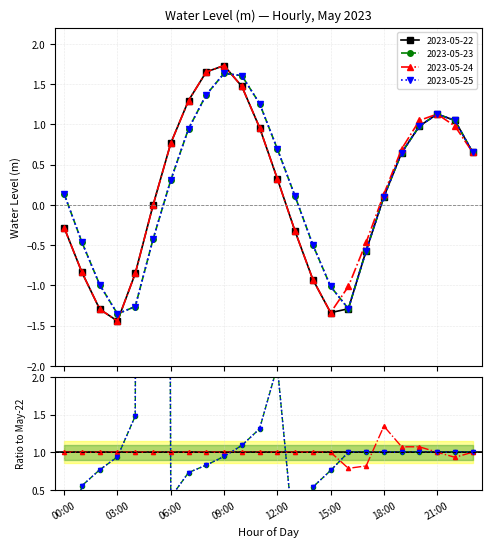

Reading right to left, what are all the values shown in this chart?

2023-05-22: 23:00=0.7	22:00=1.0	21:00=1.1	20:00=1.0	19:00=0.6	18:00=0.1	17:00=-0.6	16:00=-1.3	15:00=-1.3	14:00=-0.9	13:00=-0.3	12:00=0.3	11:00=1.0	10:00=1.5	09:00=1.7	08:00=1.7	07:00=1.3	06:00=0.8	05:00=-0.0	04:00=-0.9	03:00=-1.4	02:00=-1.3	01:00=-0.8	00:00=-0.3
2023-05-23: 23:00=0.7	22:00=1.0	21:00=1.1	20:00=1.0	19:00=0.6	18:00=0.1	17:00=-0.6	16:00=-1.3	15:00=-1.0	14:00=-0.5	13:00=0.1	12:00=0.7	11:00=1.3	10:00=1.6	09:00=1.6	08:00=1.4	07:00=0.9	06:00=0.3	05:00=-0.4	04:00=-1.3	03:00=-1.4	02:00=-1.0	01:00=-0.5	00:00=0.1
2023-05-24: 23:00=0.7	22:00=1.0	21:00=1.1	20:00=1.0	19:00=0.7	18:00=0.1	17:00=-0.5	16:00=-1.0	15:00=-1.3	14:00=-0.9	13:00=-0.3	12:00=0.3	11:00=1.0	10:00=1.5	09:00=1.7	08:00=1.7	07:00=1.3	06:00=0.8	05:00=-0.0	04:00=-0.9	03:00=-1.4	02:00=-1.3	01:00=-0.8	00:00=-0.3
2023-05-25: 23:00=0.7	22:00=1.0	21:00=1.1	20:00=1.0	19:00=0.6	18:00=0.1	17:00=-0.6	16:00=-1.3	15:00=-1.0	14:00=-0.5	13:00=0.1	12:00=0.7	11:00=1.3	10:00=1.6	09:00=1.6	08:00=1.4	07:00=0.9	06:00=0.3	05:00=-0.4	04:00=-1.3	03:00=-1.4	02:00=-1.0	01:00=-0.5	00:00=0.1